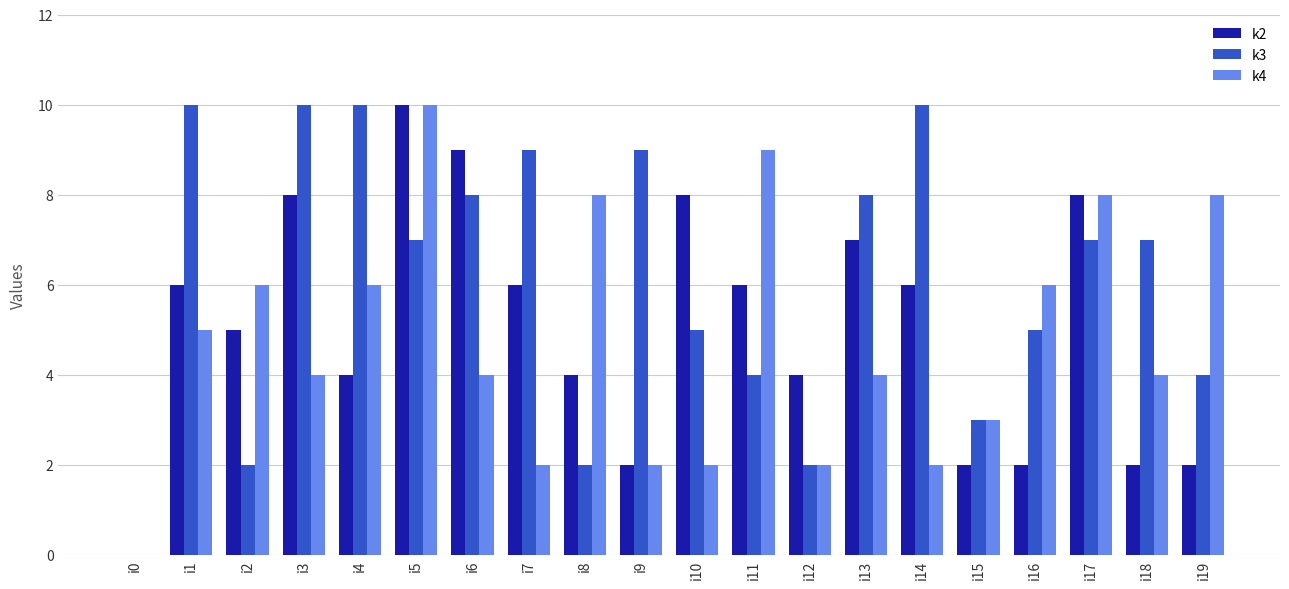

What is the greatest value displayed?

10